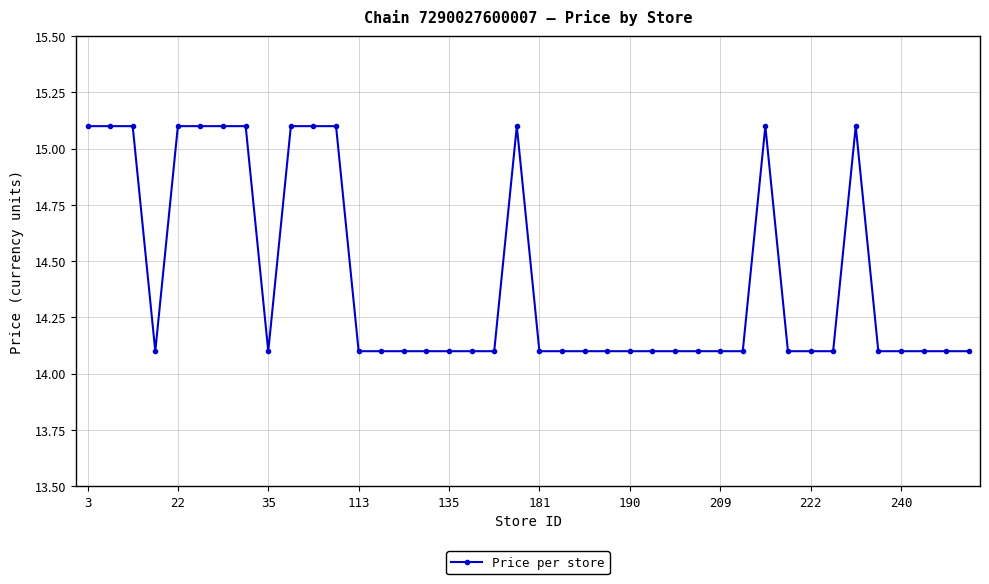

Reading left to right, what are all the values shown in this chart?

15.1	15.1	15.1	14.1	15.1	15.1	15.1	15.1	14.1	15.1	15.1	15.1	14.1	14.1	14.1	14.1	14.1	14.1	14.1	15.1	14.1	14.1	14.1	14.1	14.1	14.1	14.1	14.1	14.1	14.1	15.1	14.1	14.1	14.1	15.1	14.1	14.1	14.1	14.1	14.1